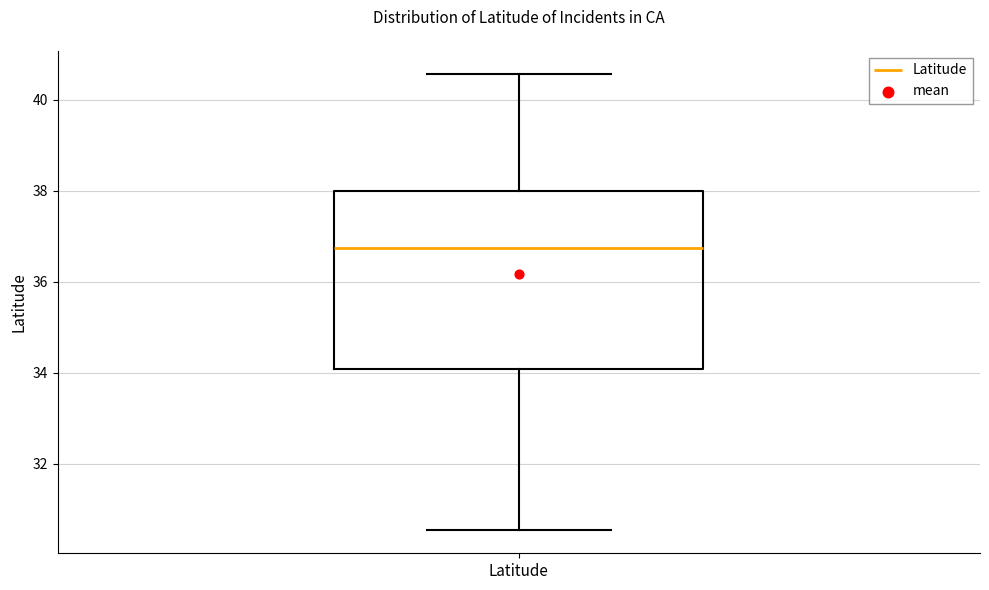

Read this box plot against the y-axis: the position of the median line, the range covered by the box, and the ends of both whiskers. The values are not printed on the chart, so give them approximately, as read against the axis.

median 36.8, box 34.0 to 38.0, whiskers 30.6 to 40.6